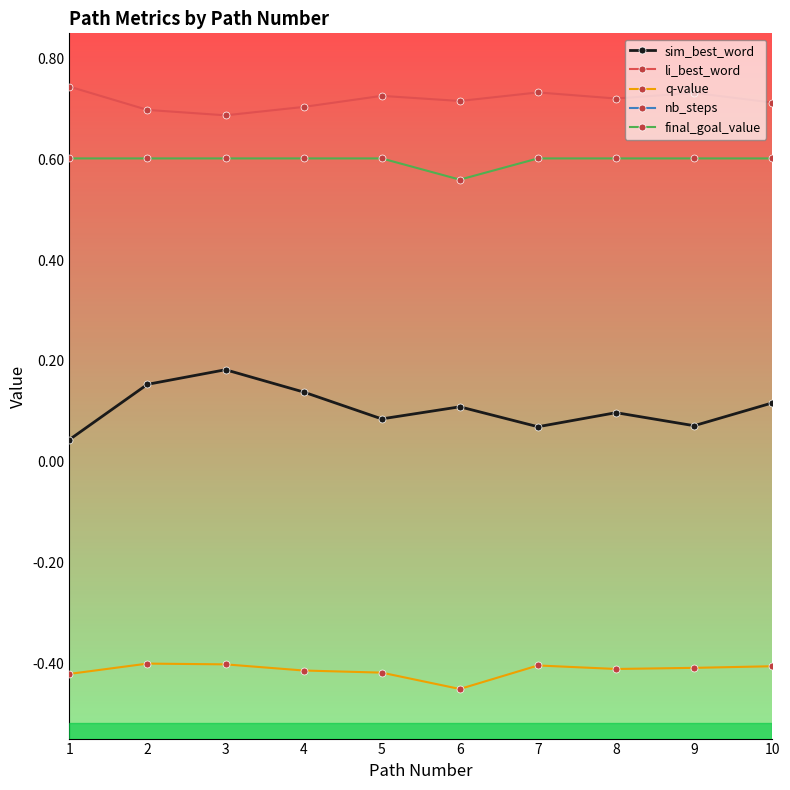

In sim_best_word, how many points are higher than both neighbors (excluding endpoints)?

3